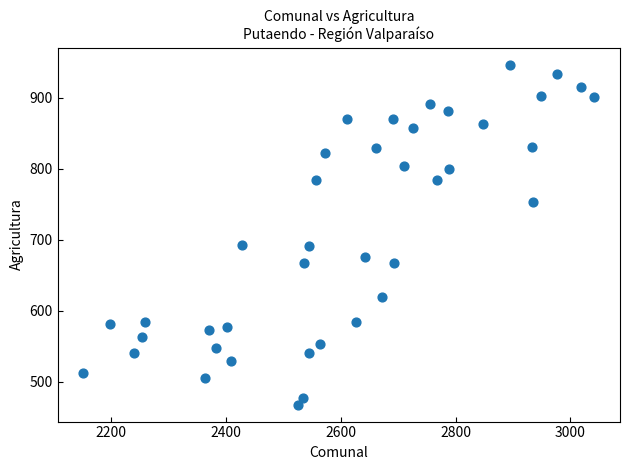

What is the range of X values (max minus min)?

891